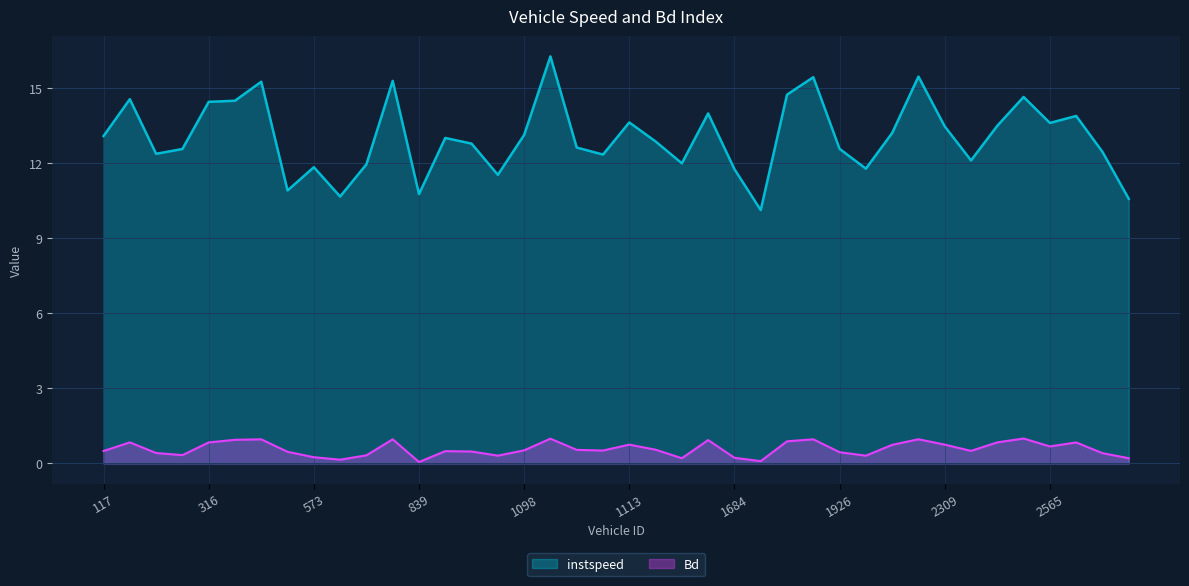

True or false: instspeed has a value of 13.2 at 1943.

True